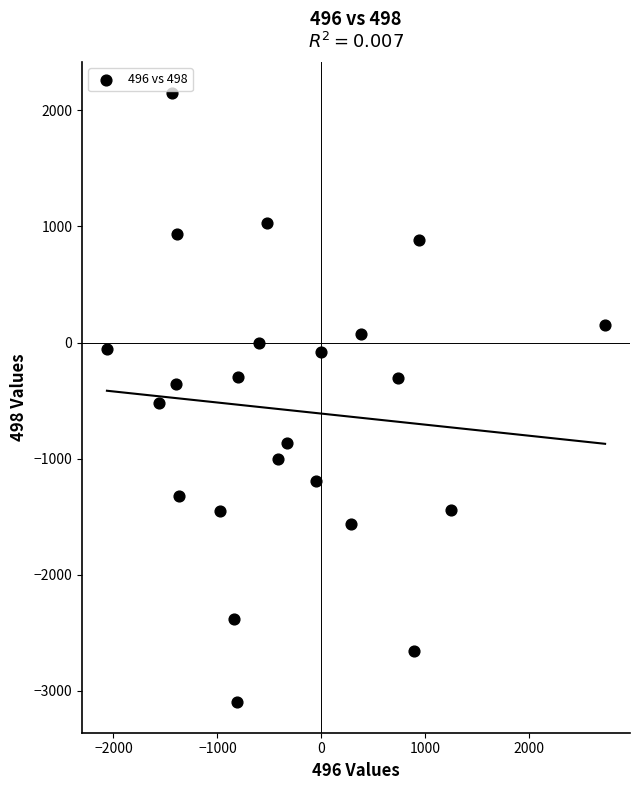

What is the range of X values (max minus min)?

4790